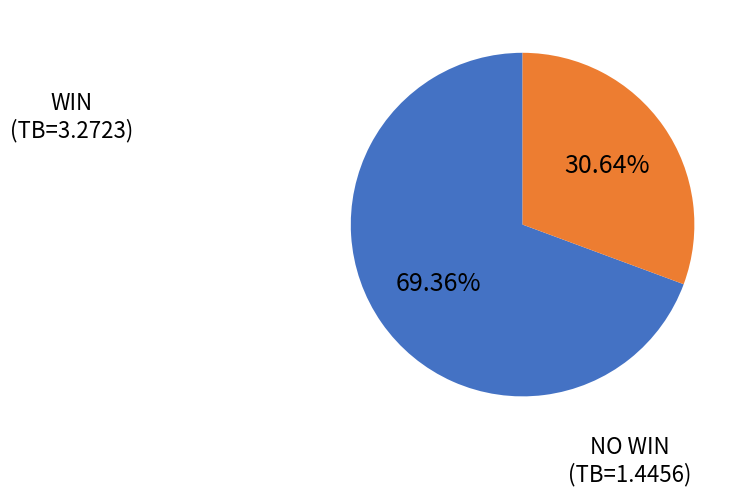

Is there any slice that represents more than half of the pie?

Yes